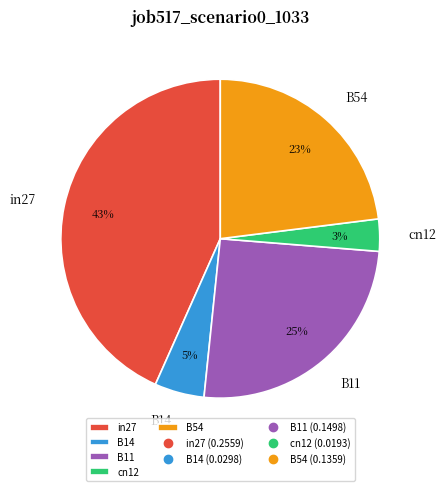

How many slices are in this pie chart?

5